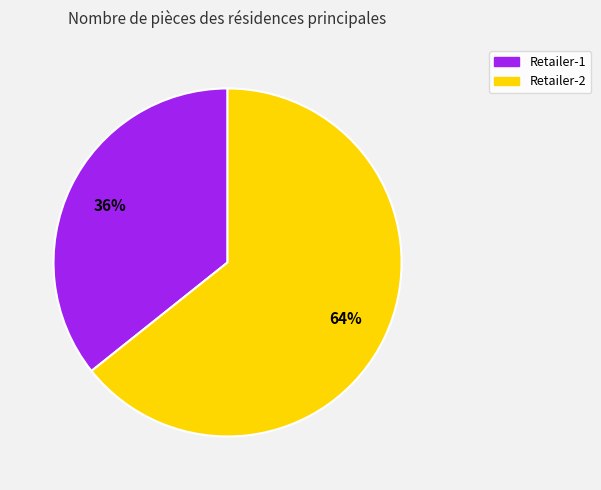

Does Retailer-1 represent more than half of the total?

No